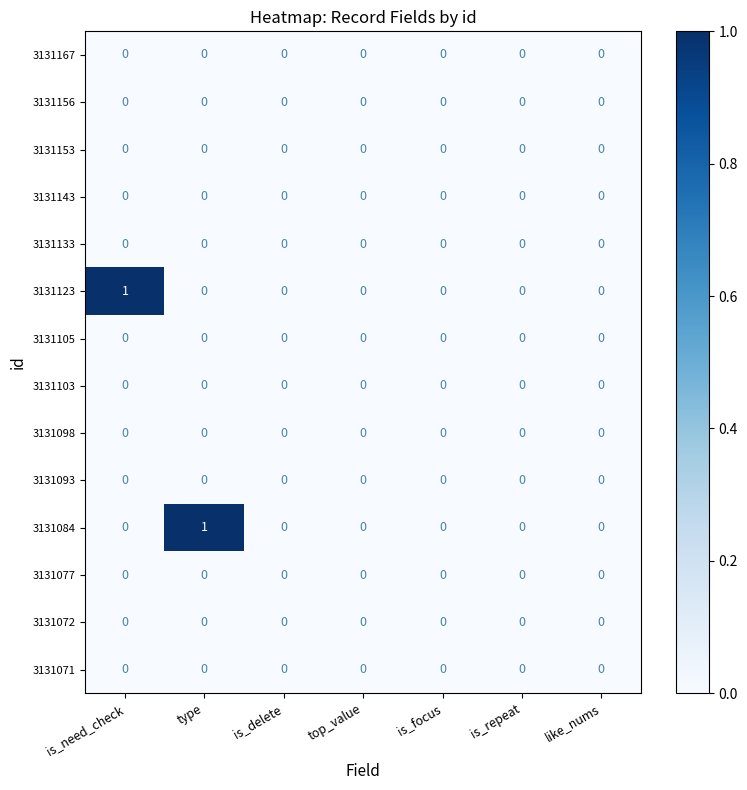

What is the greatest value displayed?

1